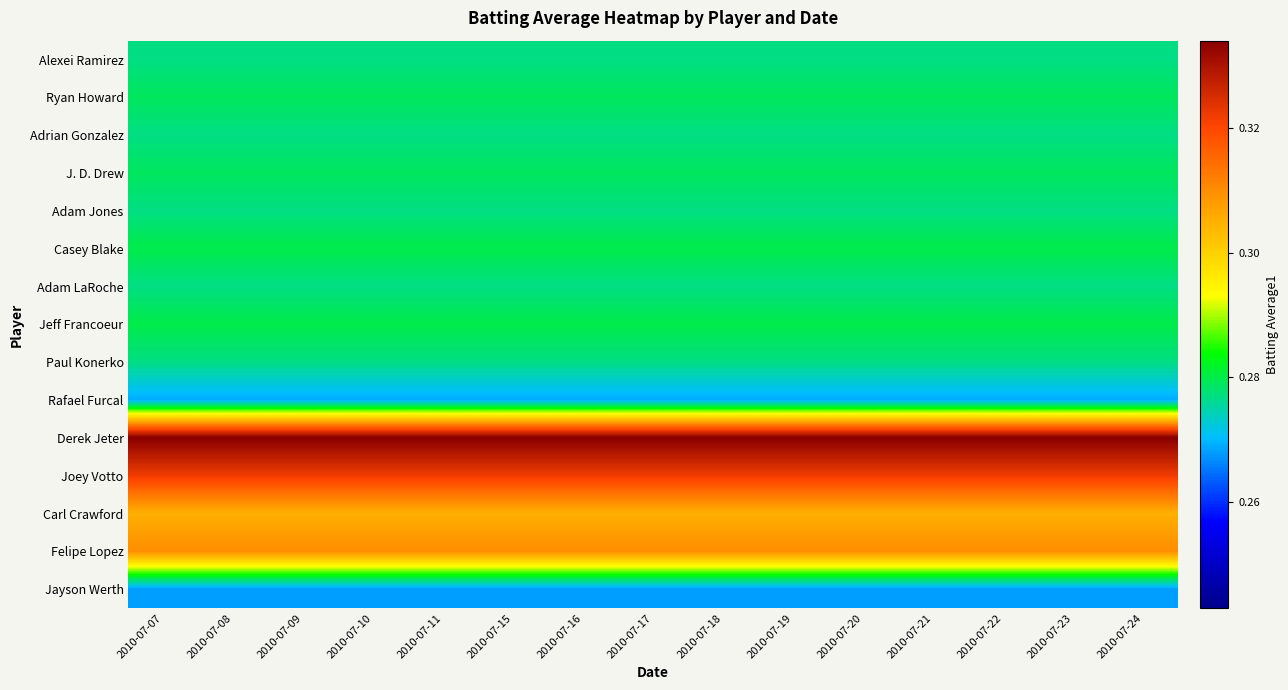

What is the minimum value shown in the chart?

0.3